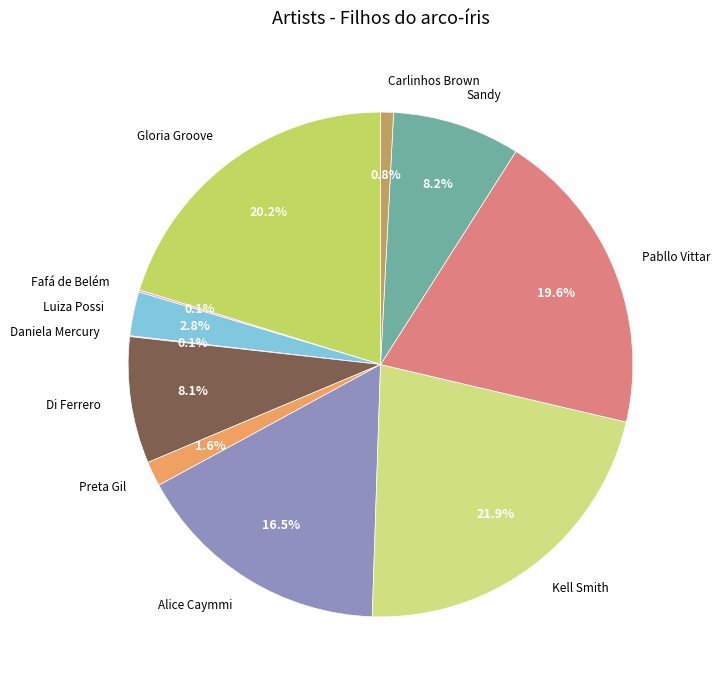

Is there any slice that represents more than half of the pie?

No